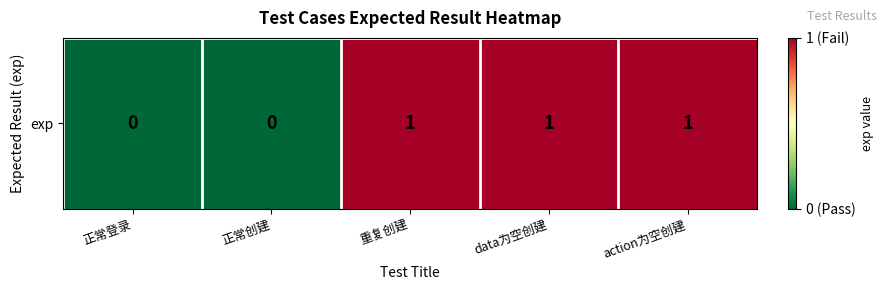

Reading left to right, list all the values displayed in this chart.

0	0	1	1	1